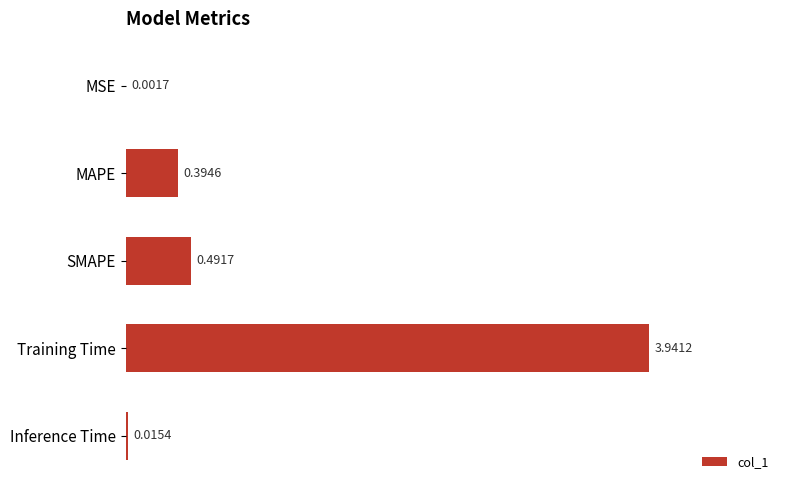

Which label corresponds to the largest value in the chart?

Training Time